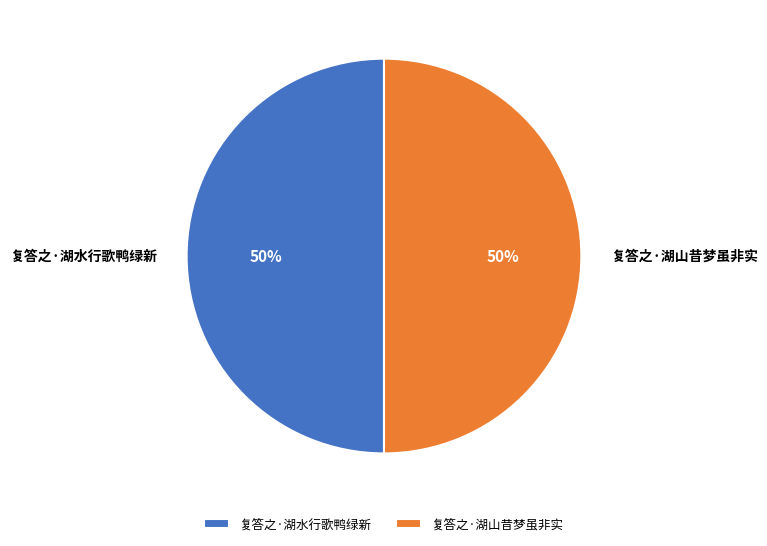

Is the sum of 复答之·湖山昔梦虽非实 and 复答之·湖水行歌鸭绿新 greater than half?

Yes